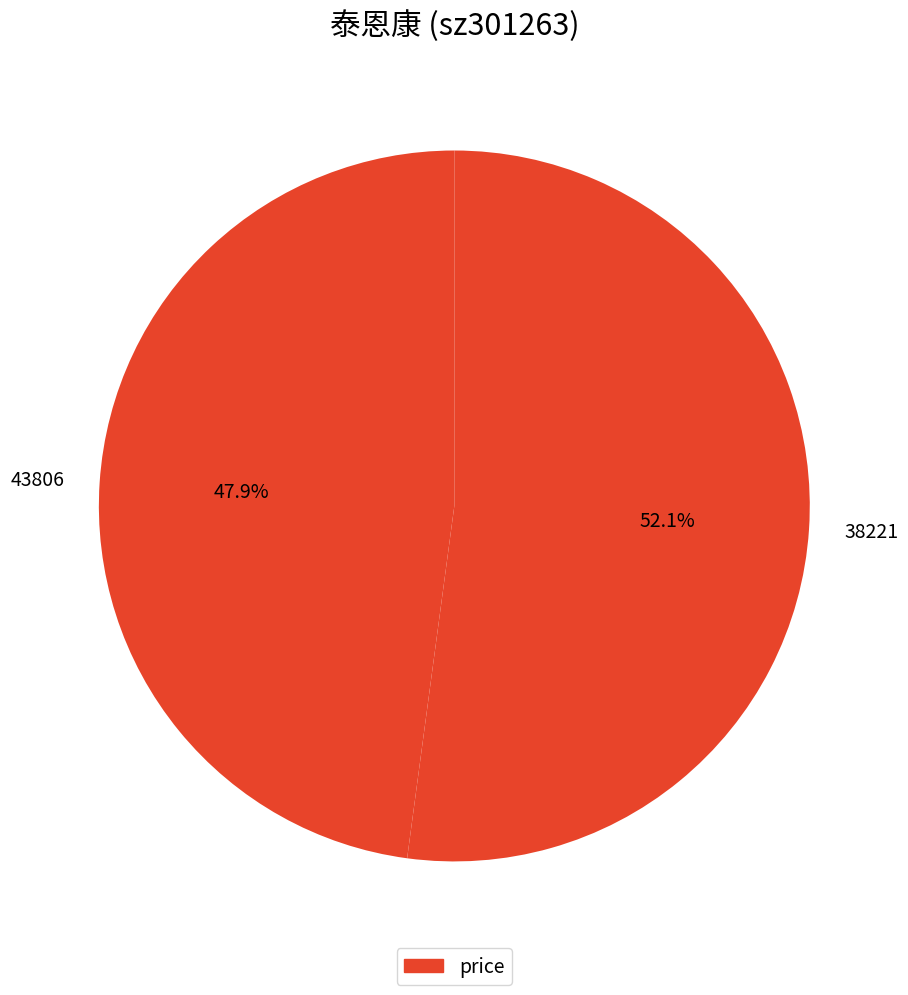

Is there a majority slice in this chart?

Yes